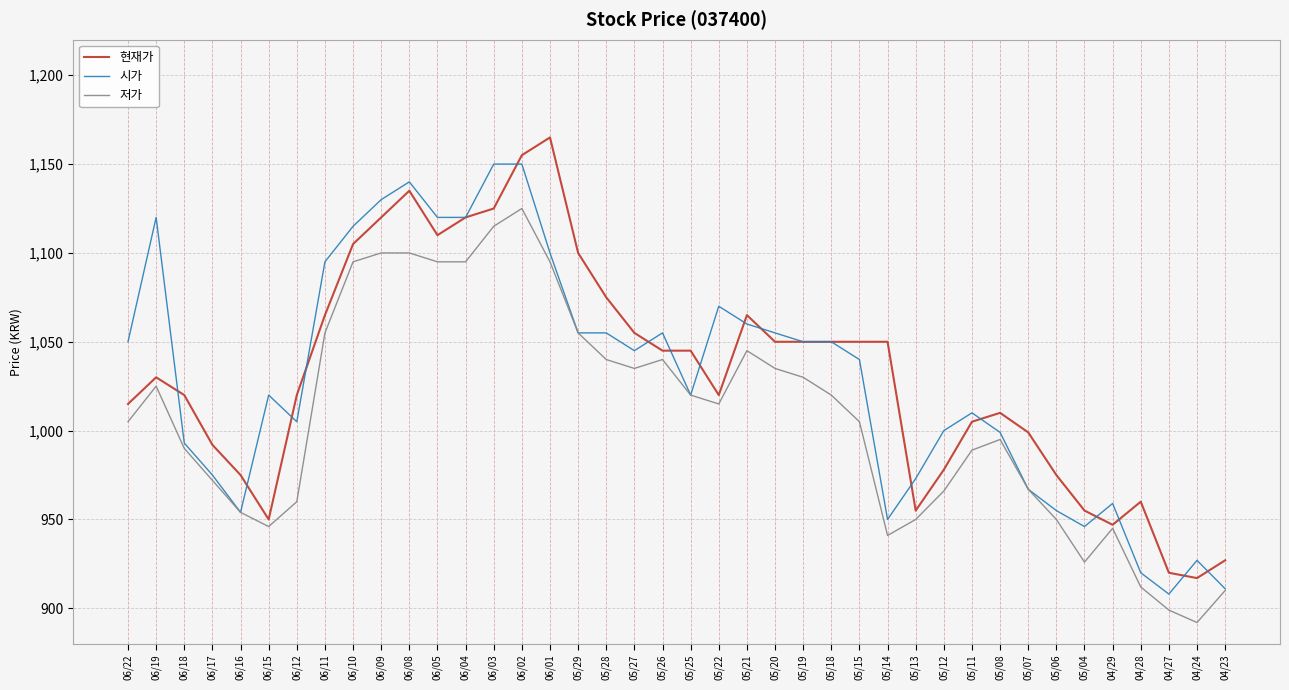

What is the spread (max minus min) of values at 06/04?

25